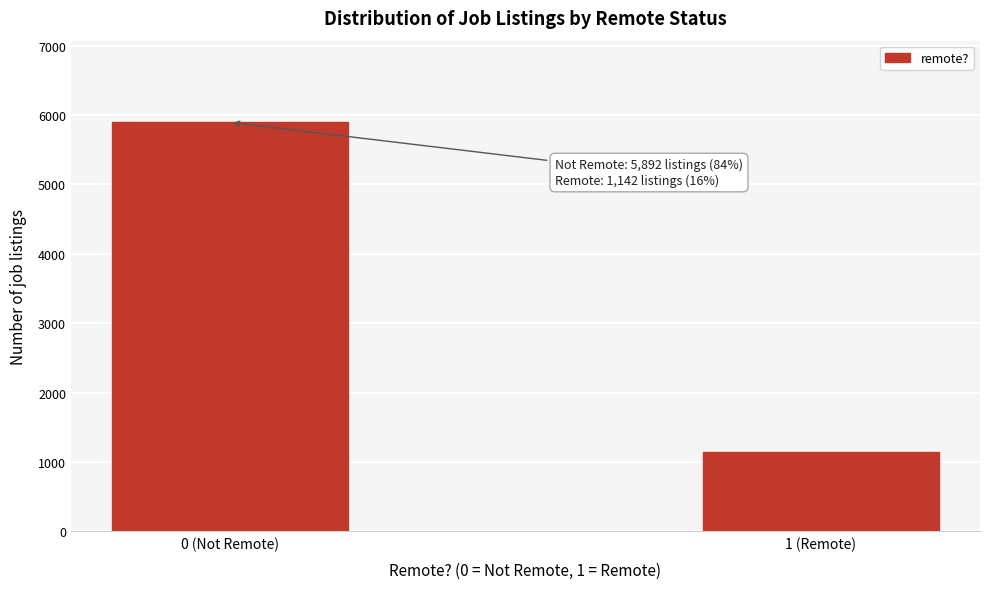

Reading right to left, list all the values displayed in this chart.

1 (Remote)=1142	0 (Not Remote)=5892